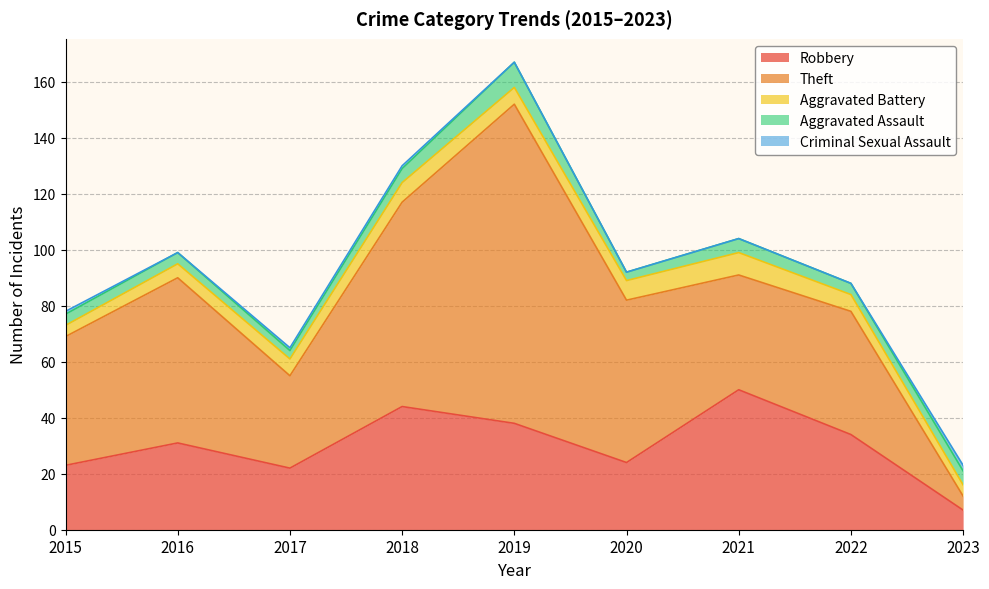

The value of Aggravated Battery at 2022 is 2. True or false?

False